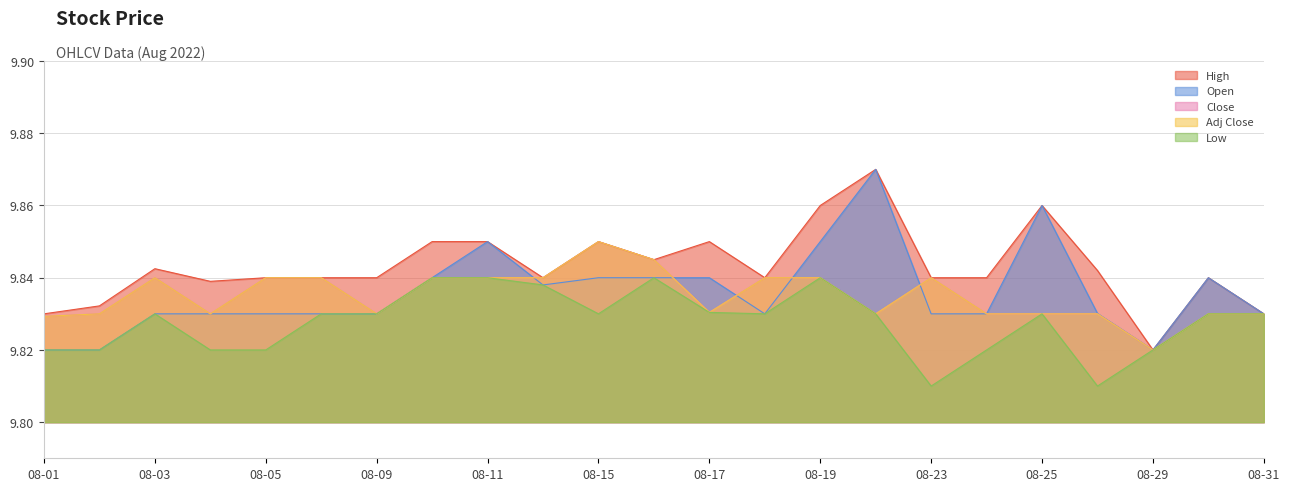

Between 2022-08-30 and 2022-08-26, which is larger?

2022-08-26